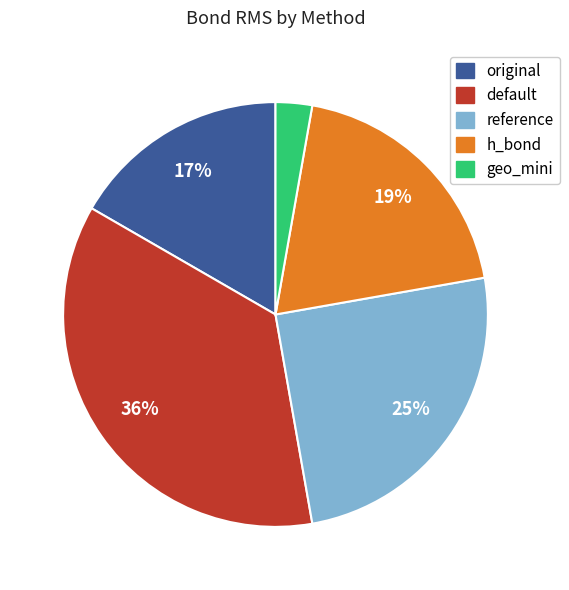

True or false: h_bond accounts for 10% of the total.

False